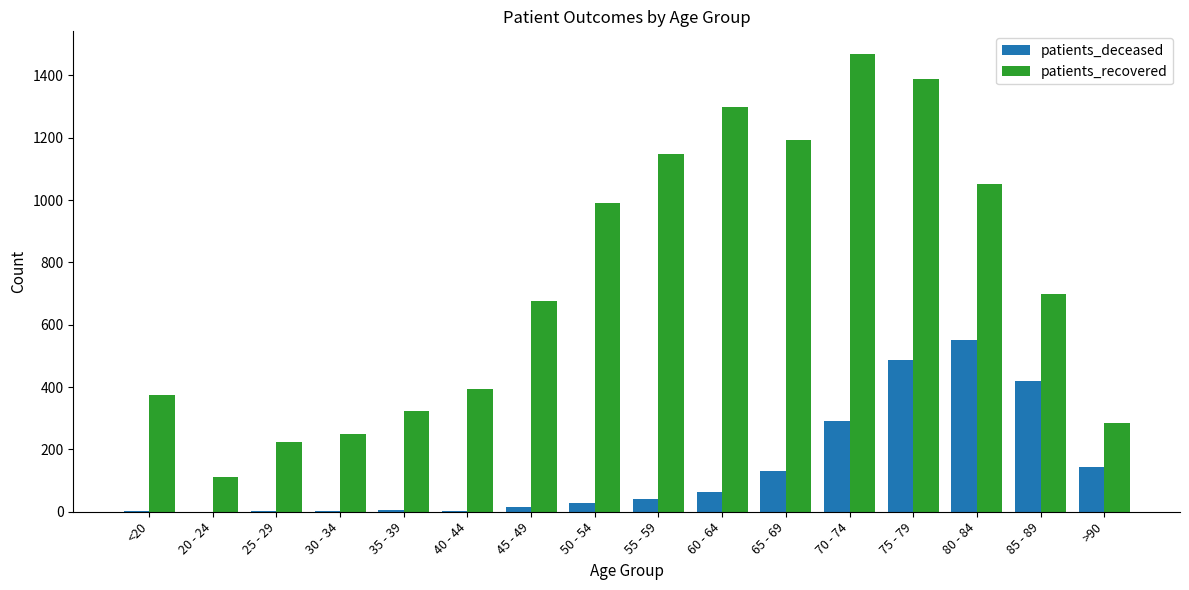

Count the number of categories in the chart.

16